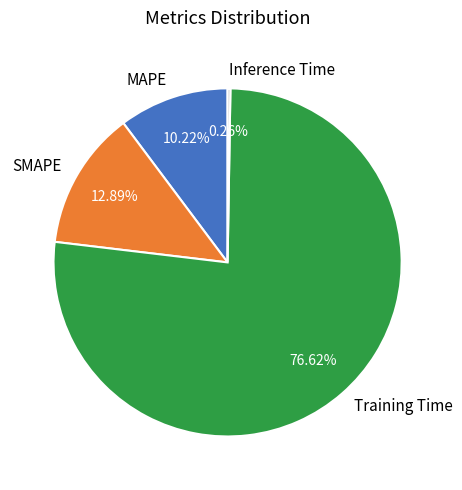

Which has a higher value, SMAPE or MAPE?

SMAPE